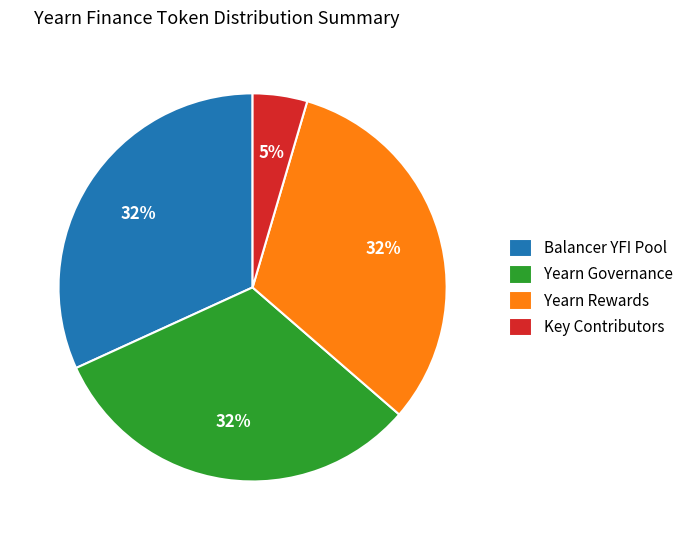

How many segments does this pie chart have?

4